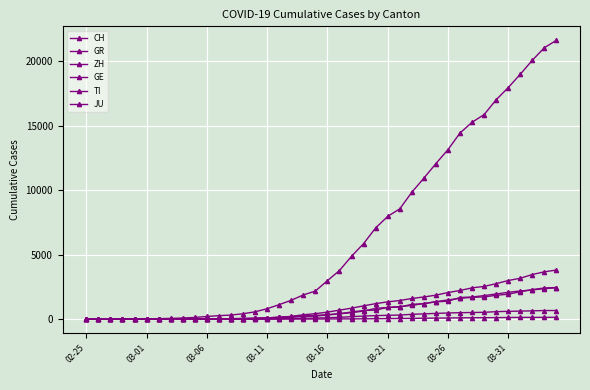

Which label corresponds to the smallest value in the chart?

02-25